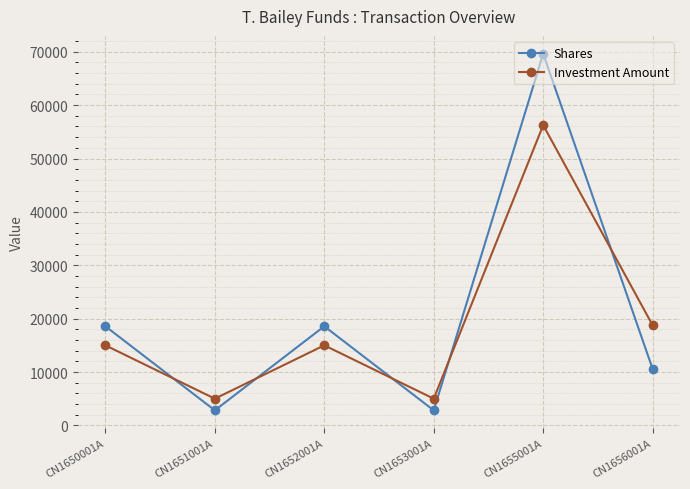

Between CN1651001A and CN1652001A, which series saw the biggest shift?

Shares